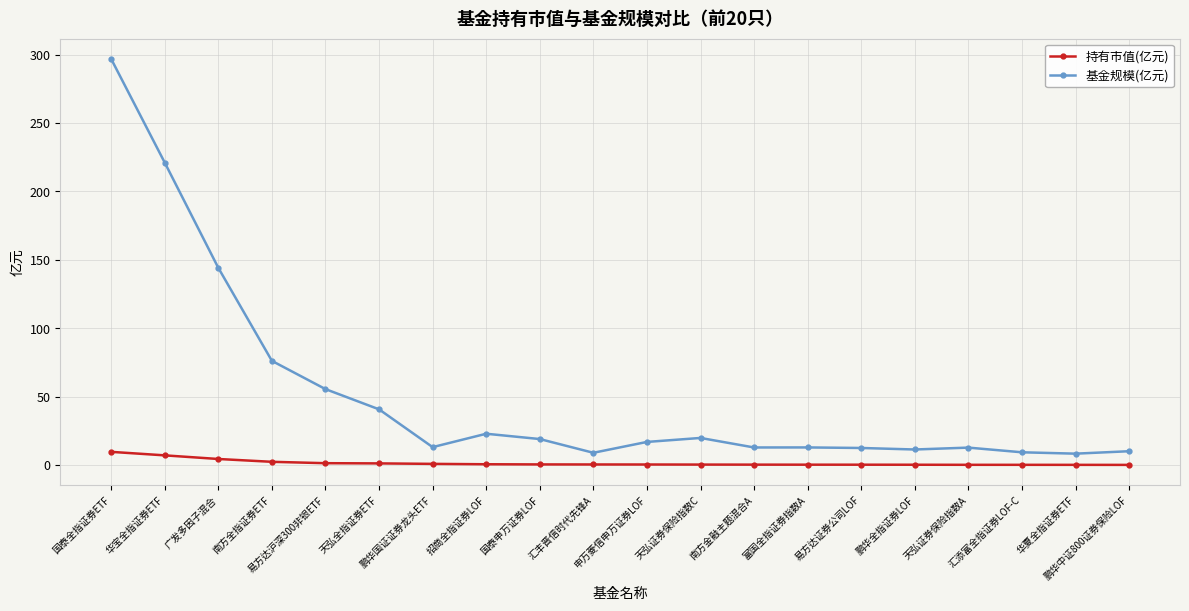

True or false: 持有市值(亿元) and 基金规模(亿元) intersect in this chart.

False